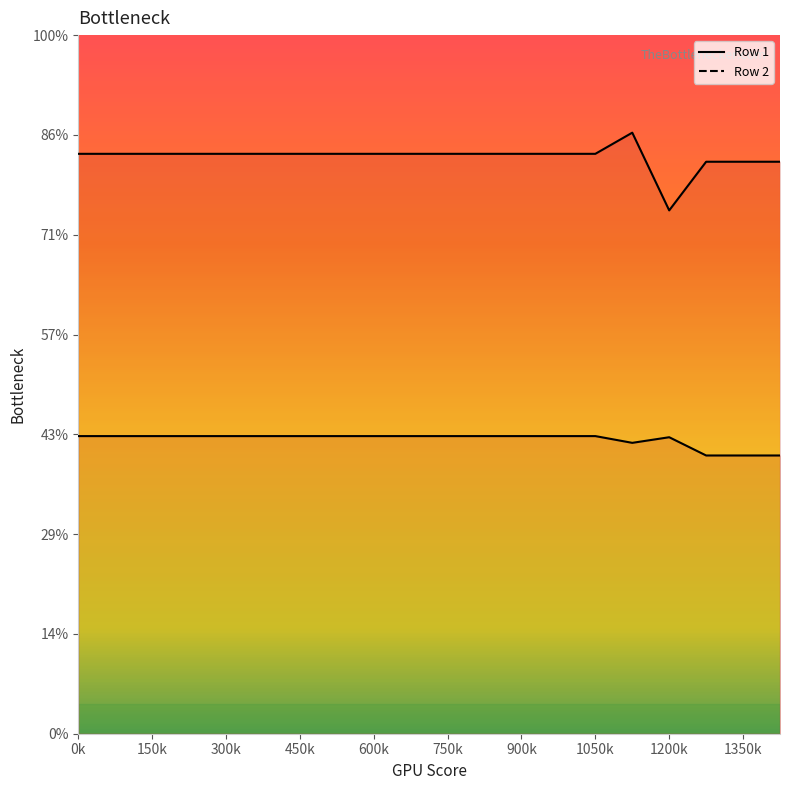

What is the value of the Row 2 point at the 16th from the left?

602.2